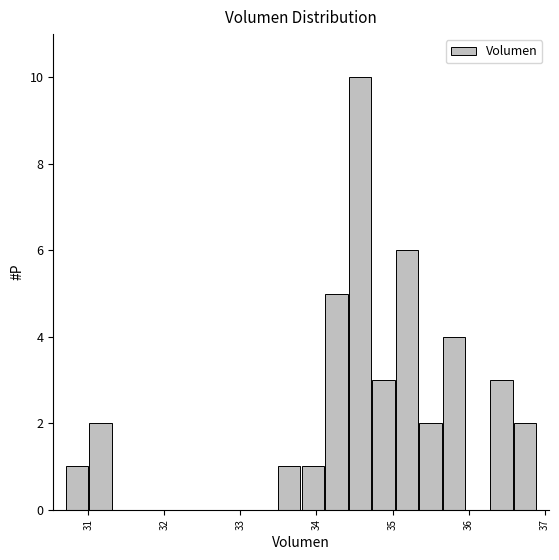

Around what value on the x-axis is the tallest bar? Give the approximate position of its centre, as read against the axis.

34.6